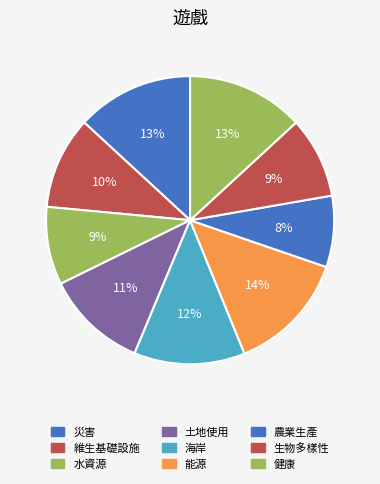

How much of the chart is everything except 海岸?

87.6%